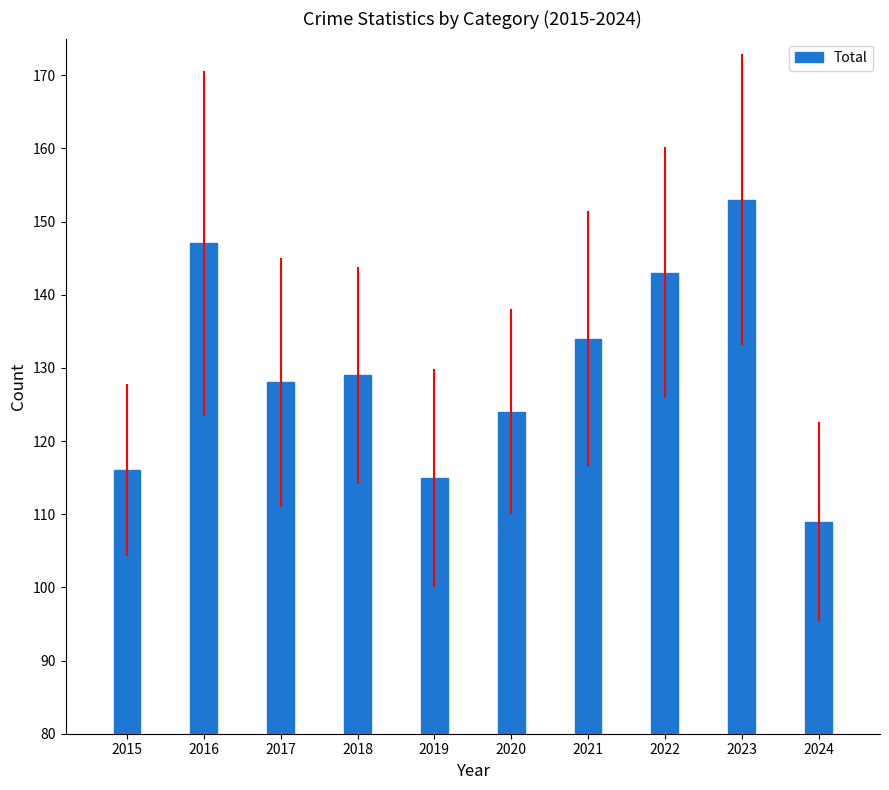

How many data points are less than 129?

5